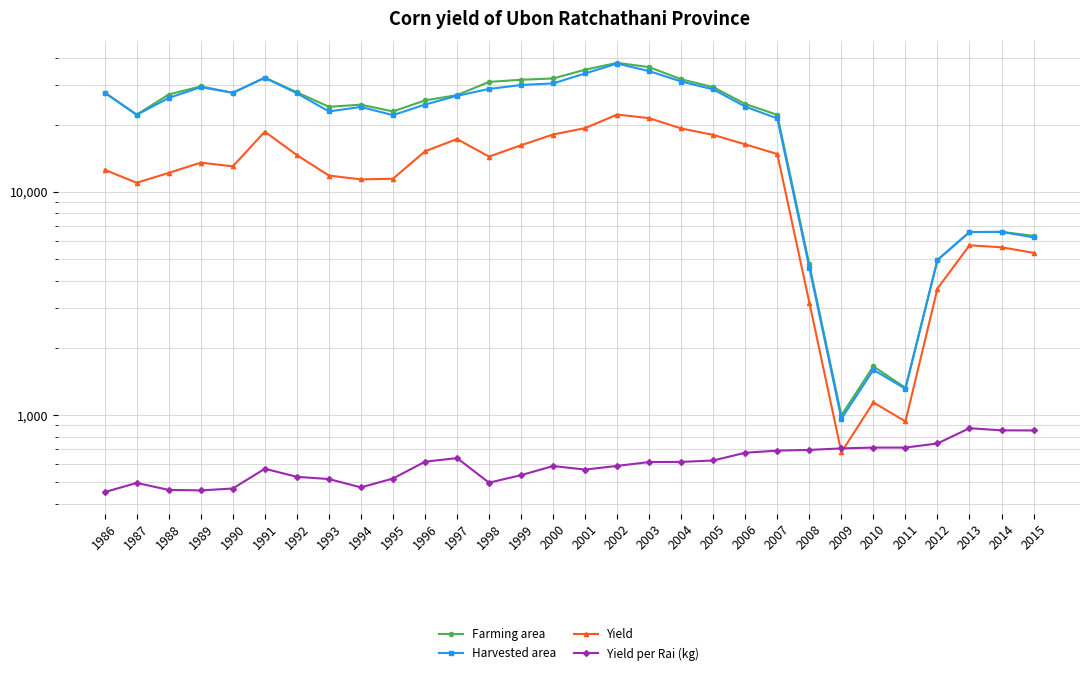

In Harvested area, how many points are higher than both neighbors (excluding endpoints)?

6